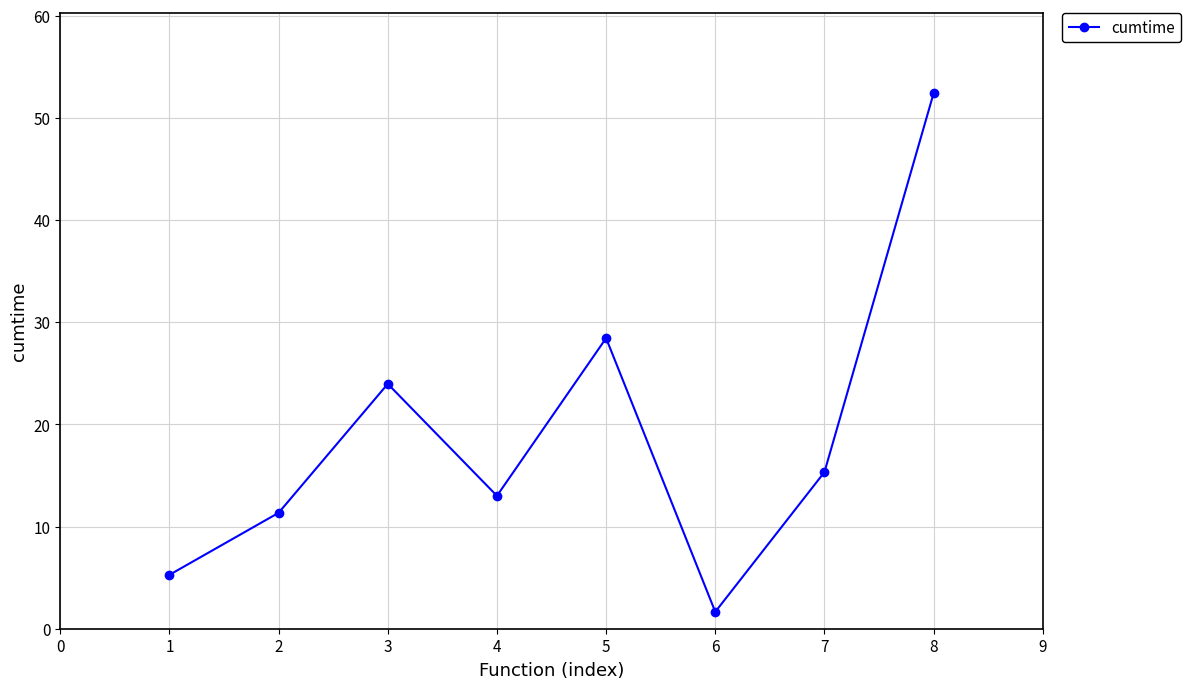

At which category does the data reach its first local valley?

4